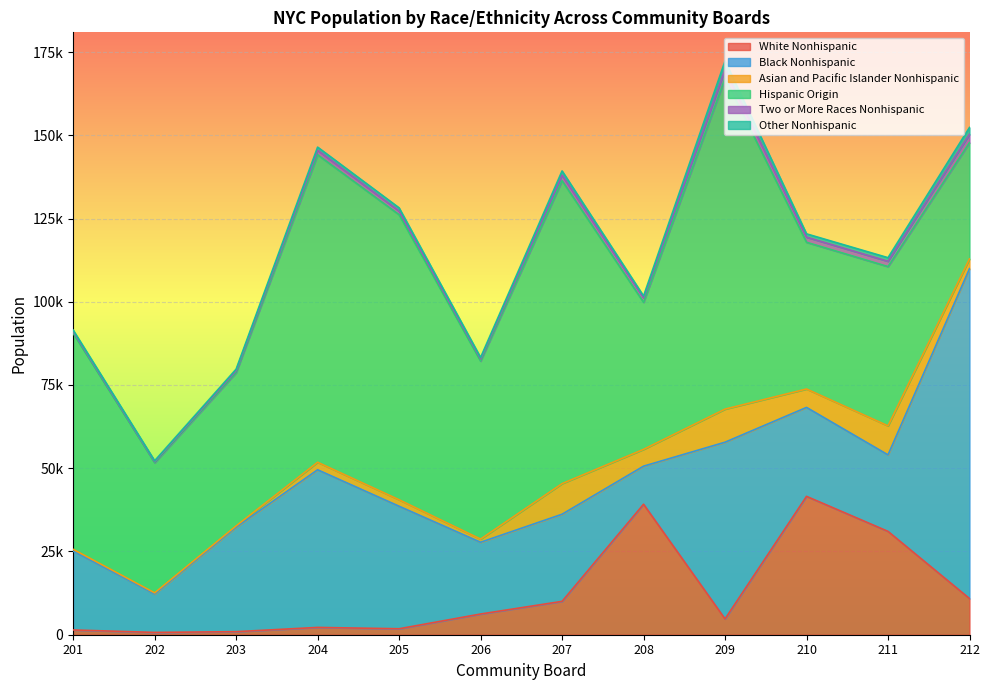

Reading left to right, list all the values displayed in this chart.

White Nonhispanic: 1428	694	918	2193	1791	6219	10023	39190	4749	41554	31037	10869
Black Nonhispanic: 23680	11536	31387	47344	36795	21548	26165	11434	53070	26713	22981	99083
Asian and Pacific Islander Nonhispanic: 542	341	380	2258	1949	952	9189	5048	9937	5529	8705	2922
Hispanic Origin: 64887	39089	46013	92338	85600	53449	90979	44156	99351	44065	47838	34910
Two or More Races Nonhispanic: 567	350	635	1382	1121	675	1670	1365	2632	1534	1591	2498
Other Nonhispanic: 393	236	429	926	944	425	1260	538	2559	997	1080	2062